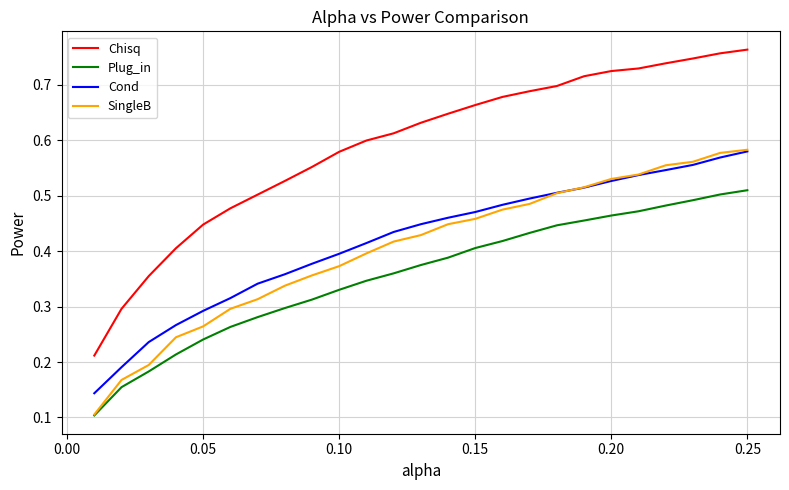

True or false: Plug_in and Cond intersect in this chart.

False